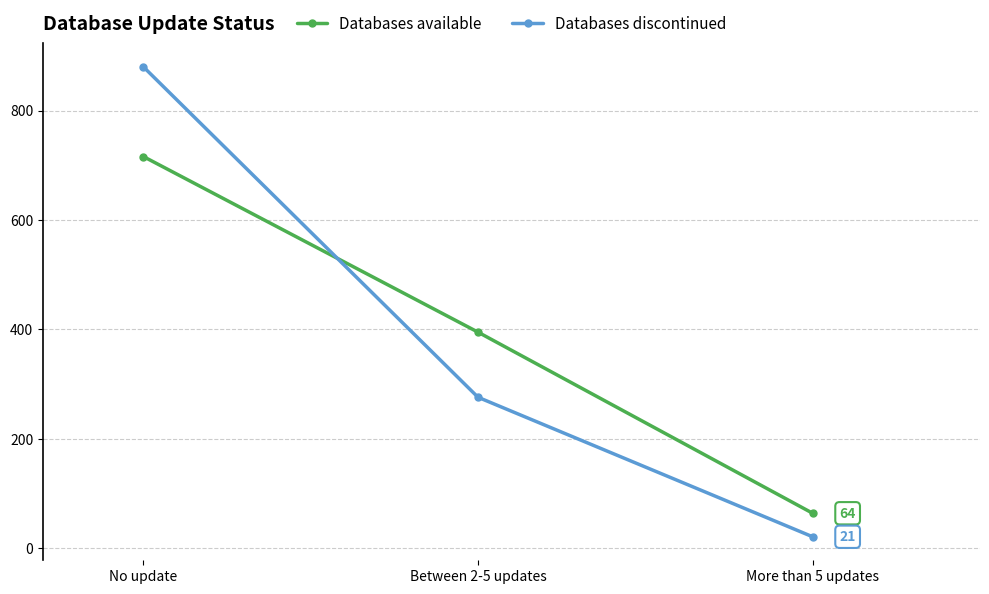

What is the approximate value of Databases available at No update?

716